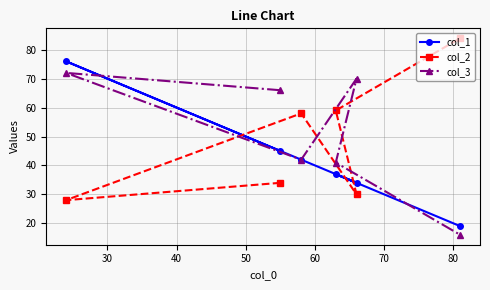

What is the maximum value shown in the chart?

84